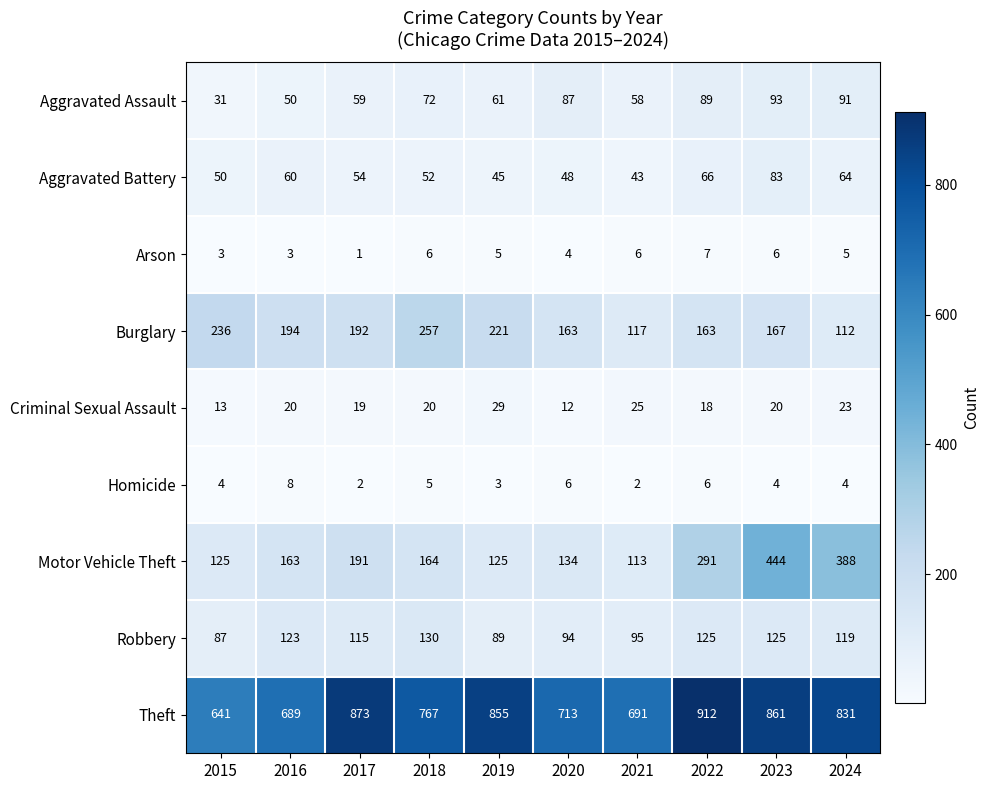

What is the spread (max minus min) of values at 2024?

827